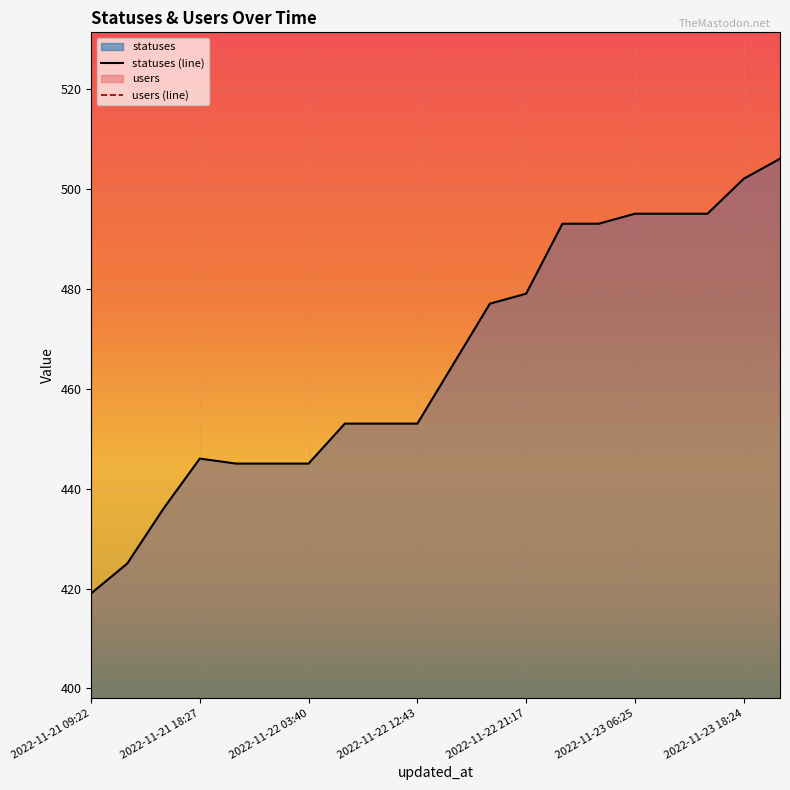

At which label is the value closest to 462?

2022-11-22 15:23